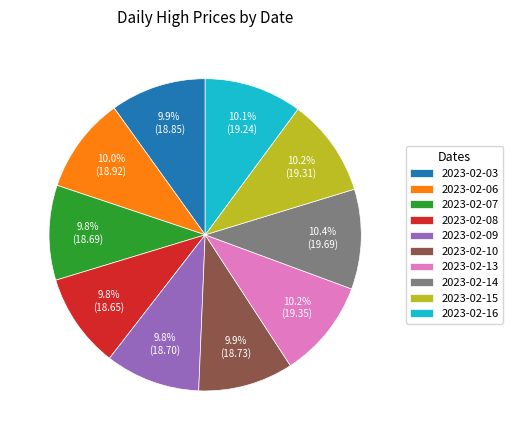

How many slices are in this pie chart?

10